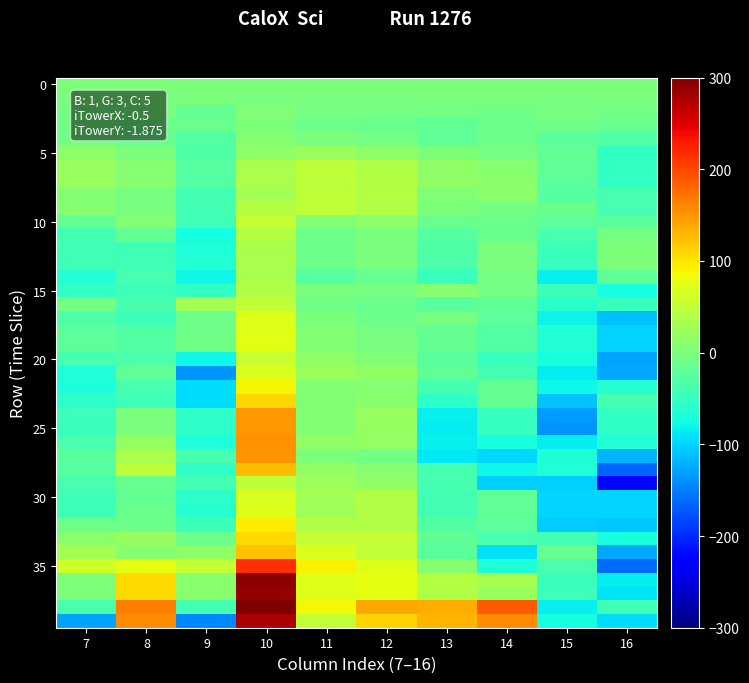

Between 16 and 15, which is larger?

16